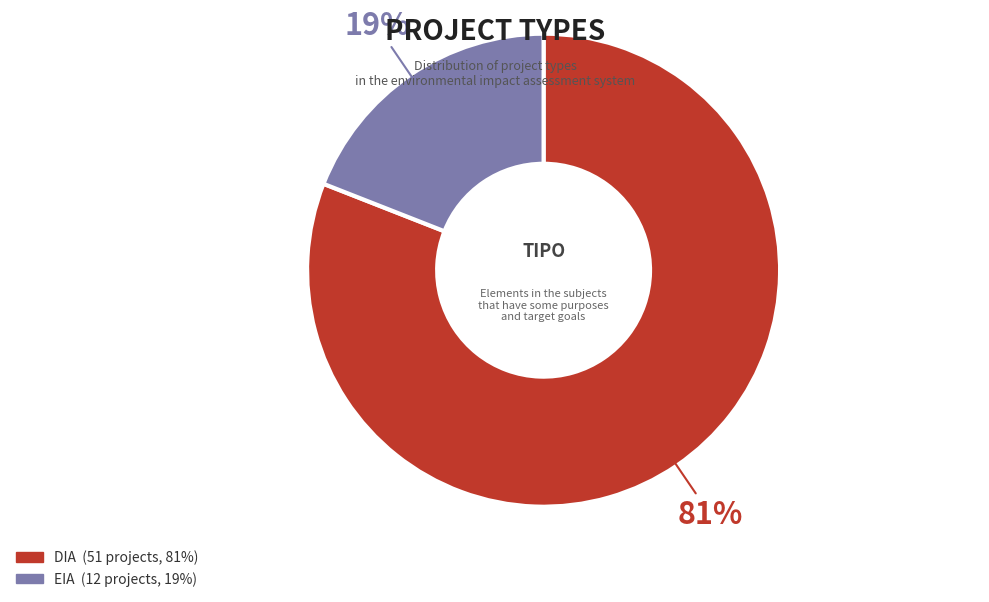

True or false: DIA accounts for 87% of the total.

False